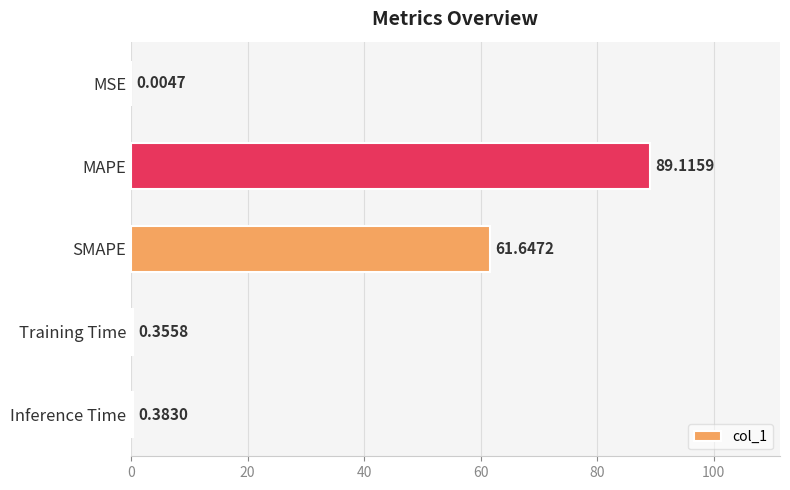

What is the maximum value shown in the chart?

89.1